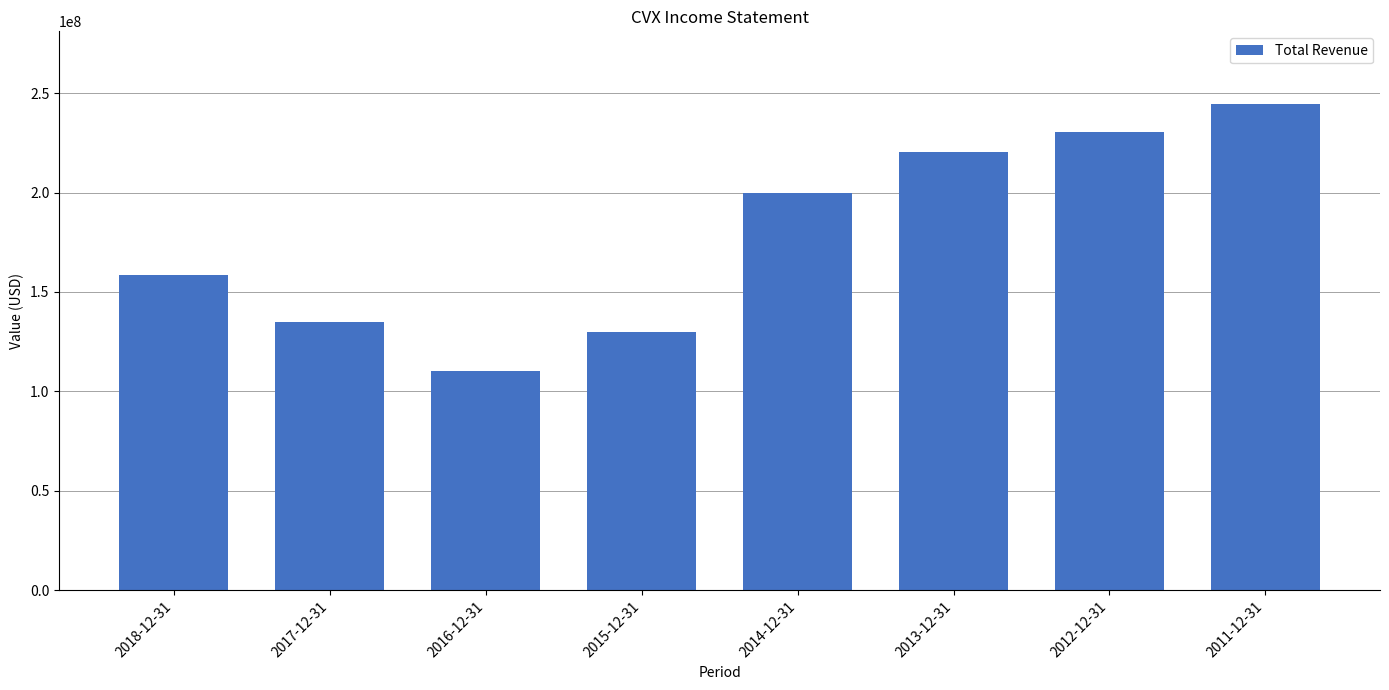

Reading left to right, list all the values displayed in this chart.

2018-12-31=158767000	2017-12-31=134779000	2016-12-31=110484000	2015-12-31=129648000	2014-12-31=199941000	2013-12-31=220264000	2012-12-31=230639000	2011-12-31=244371000